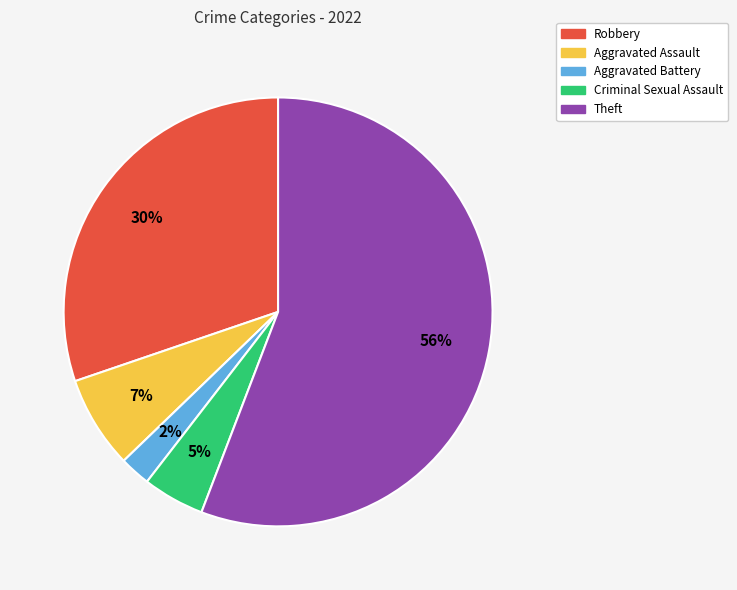

Which slice is the largest?

Theft